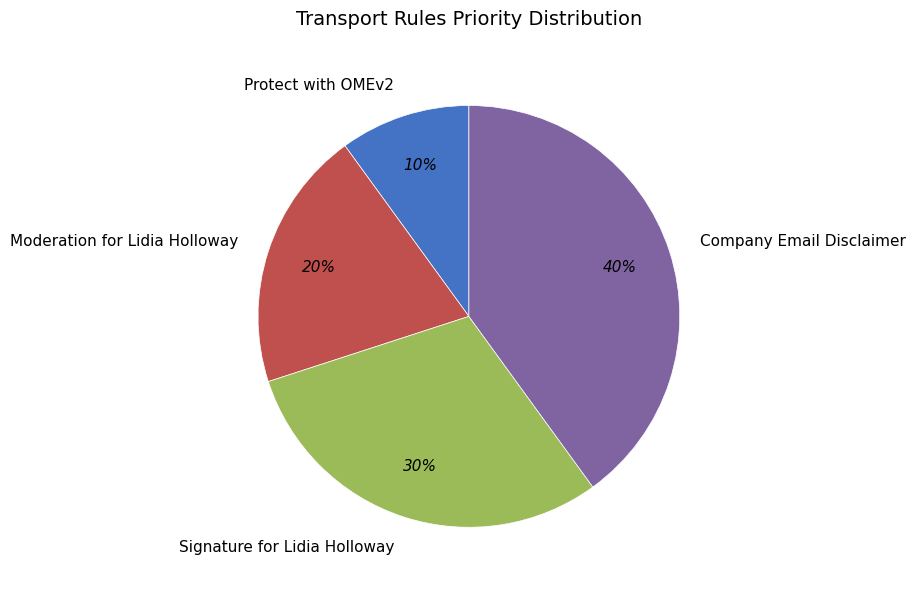

Which has a higher value, Moderation for Lidia Holloway or Signature for Lidia Holloway?

Signature for Lidia Holloway